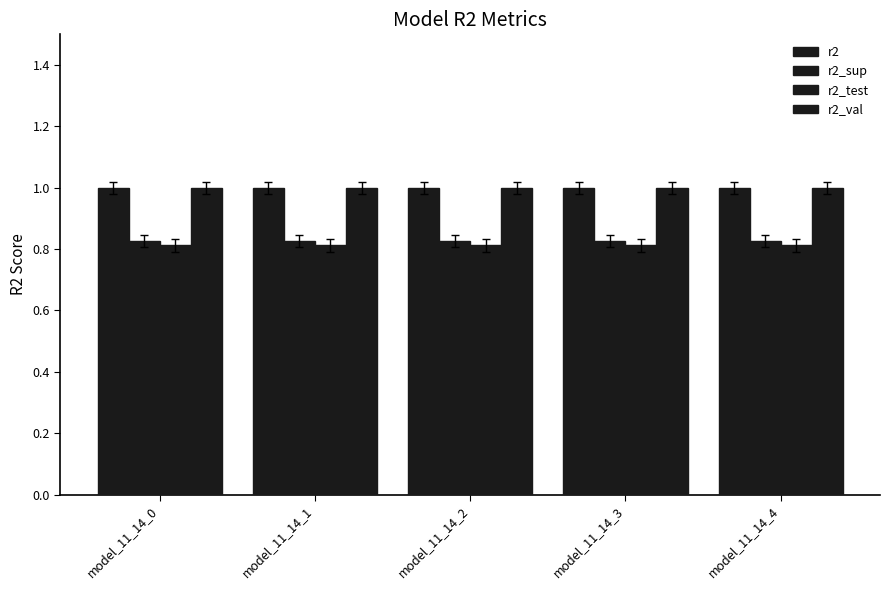

How many bars are there in each group?

4